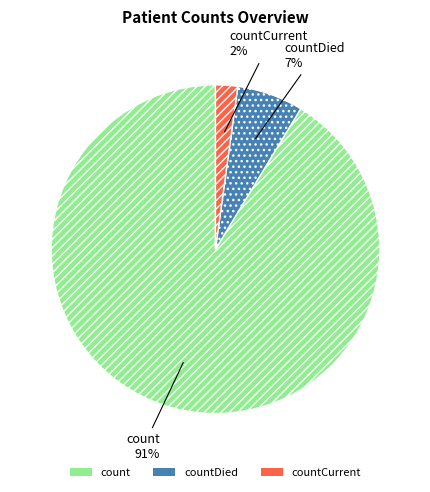

To the nearest percent, what is the difference between the largest and smallest slice percentages?

89%